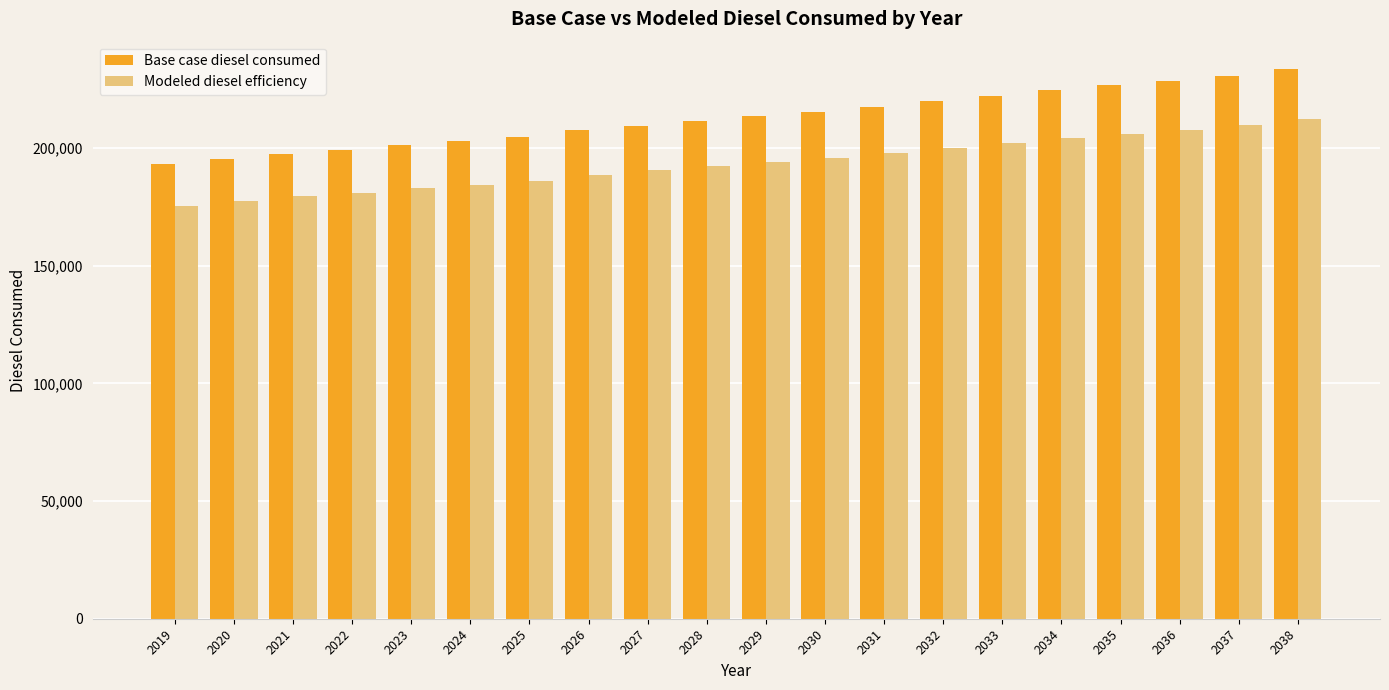

Reading right to left, what are all the values shown in this chart?

Base case diesel consumed: 2038=233504.5	2037=230767.8	2036=228578.4	2035=226594.4	2034=224473.4	2033=222147.0	2032=220094.9	2031=217494.6	2030=215304.8	2029=213391.4	2028=211609.3	2027=209556.4	2026=207582.6	2025=204621.2	2024=202850.1	2023=201319.3	2022=199020.9	2021=197468.6	2020=195221.6	2019=193083.7
Modeled diesel efficiency: 2038=212276.8	2037=209788.9	2036=207798.6	2035=205994.9	2034=204066.7	2033=201951.8	2032=200086.3	2031=197722.4	2030=195731.6	2029=193992.1	2028=192372.1	2027=190505.8	2026=188711.5	2025=186019.3	2024=184409.2	2023=183017.6	2022=180928.1	2021=179516.9	2020=177474.2	2019=175530.6